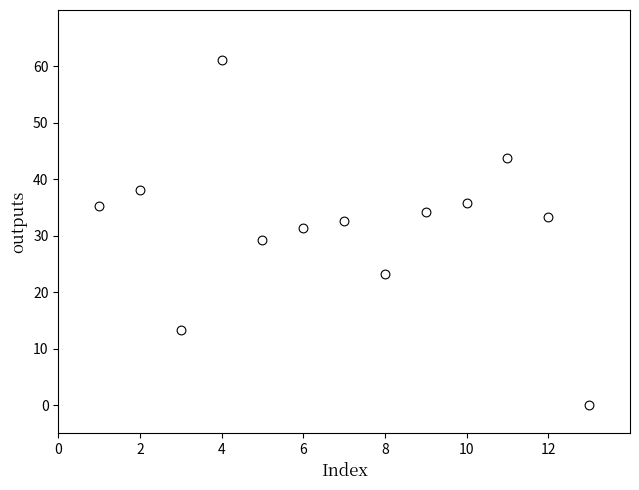

What is the range of X values (max minus min)?

12.0